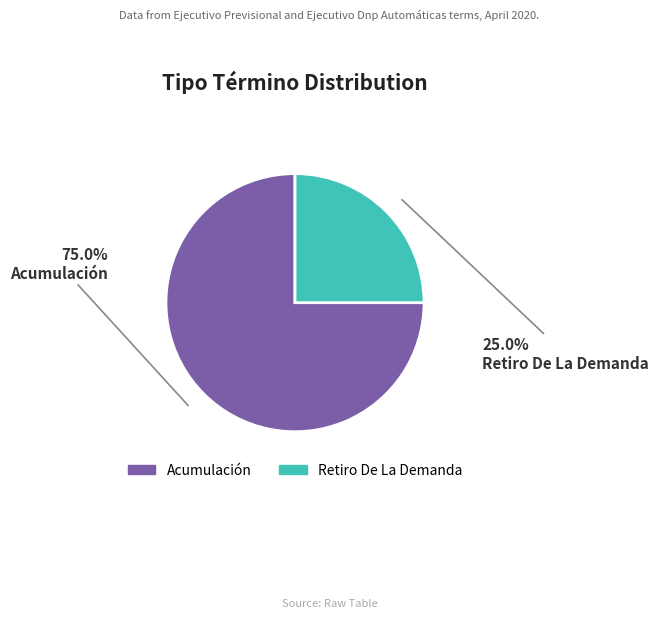

What is the smallest slice in the pie chart?

Retiro De La Demanda